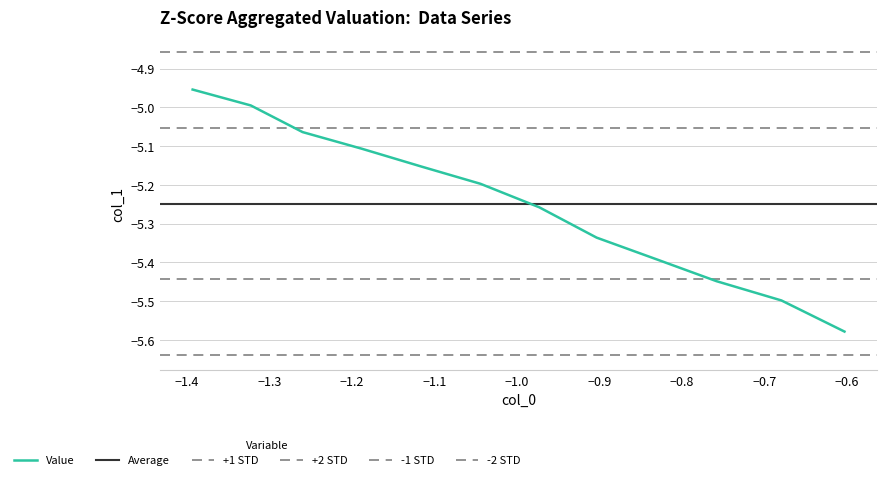

What is the sum of all values?

-63.0